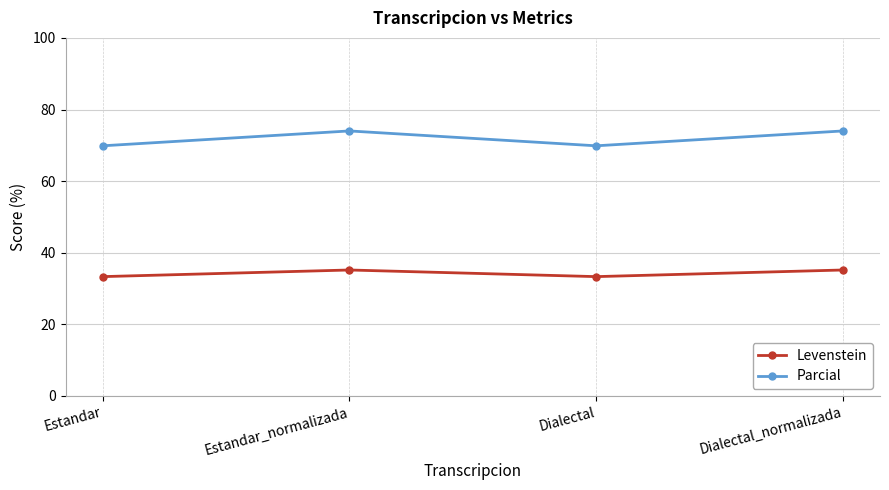

List the series in order of their peak value, highest first.

Parcial, Levenstein